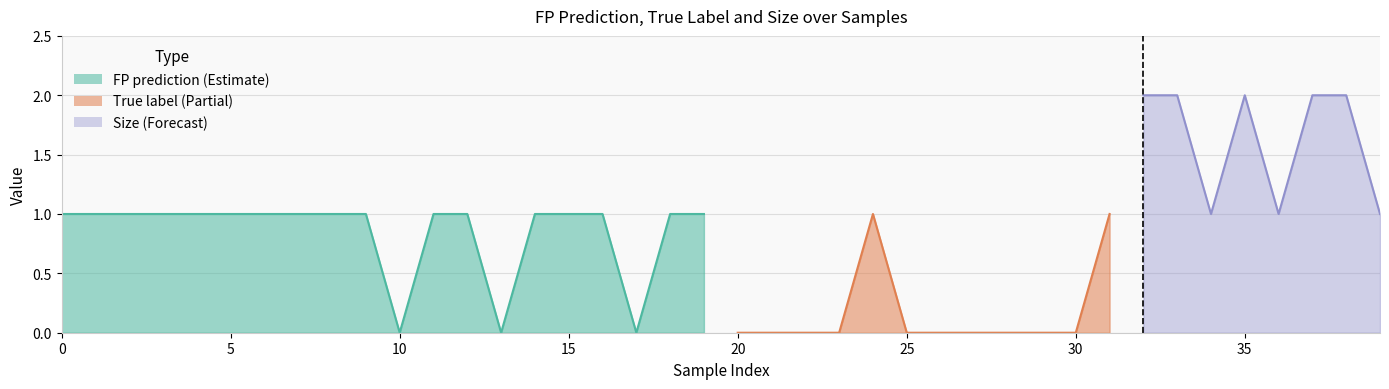

Does the chart have visible grid lines?

Yes